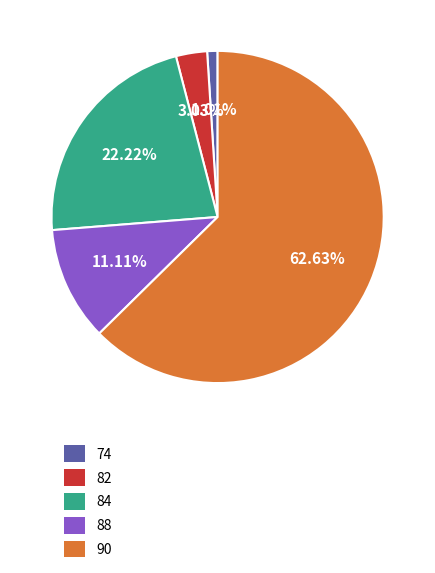

Count the number of slices in the pie.

5